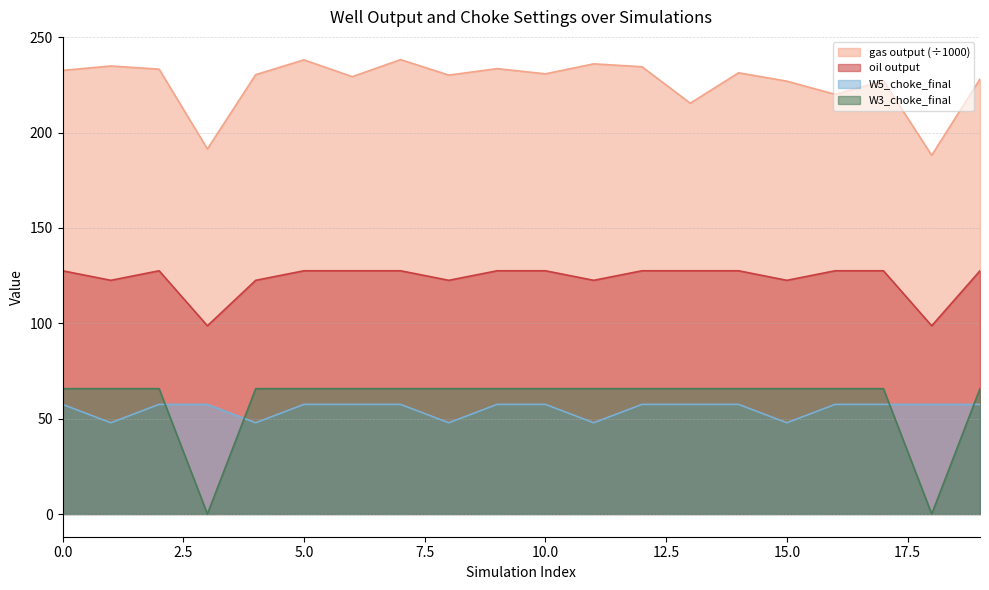

Reading right to left, list all the values displayed in this chart.

gas output: 19=228.1	18=188.1	17=227.1	16=220.0	15=226.9	14=231.3	13=215.4	12=234.5	11=236.0	10=230.8	9=233.5	8=230.1	7=238.2	6=229.3	5=238.1	4=230.4	3=191.4	2=233.2	1=234.9	0=232.6
oil output: 19=127.5	18=98.7	17=127.5	16=127.5	15=122.5	14=127.5	13=127.5	12=127.5	11=122.5	10=127.5	9=127.5	8=122.5	7=127.5	6=127.5	5=127.5	4=122.5	3=98.7	2=127.5	1=122.5	0=127.5
W5_choke_final: 19=57.5	18=57.5	17=57.5	16=57.5	15=47.8	14=57.5	13=57.5	12=57.5	11=47.8	10=57.5	9=57.5	8=47.8	7=57.5	6=57.5	5=57.5	4=47.8	3=57.5	2=57.5	1=47.8	0=57.5
W3_choke_final: 19=65.7	18=0.0	17=65.7	16=65.7	15=65.7	14=65.7	13=65.7	12=65.7	11=65.7	10=65.7	9=65.7	8=65.7	7=65.7	6=65.7	5=65.7	4=65.7	3=0.0	2=65.7	1=65.7	0=65.7